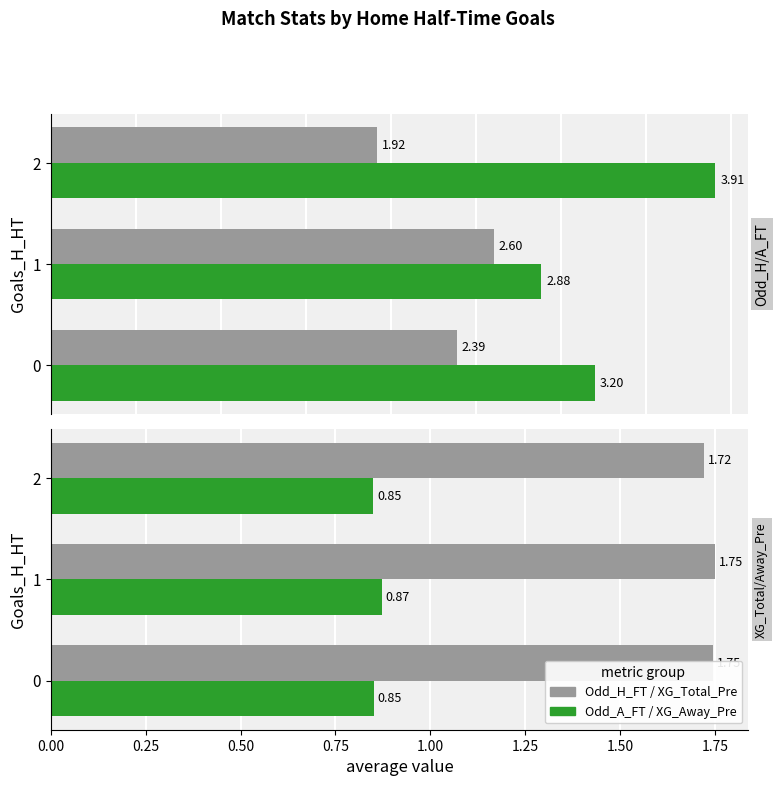

How many Avg Odd_H_FT values are between 1 and 2?

1